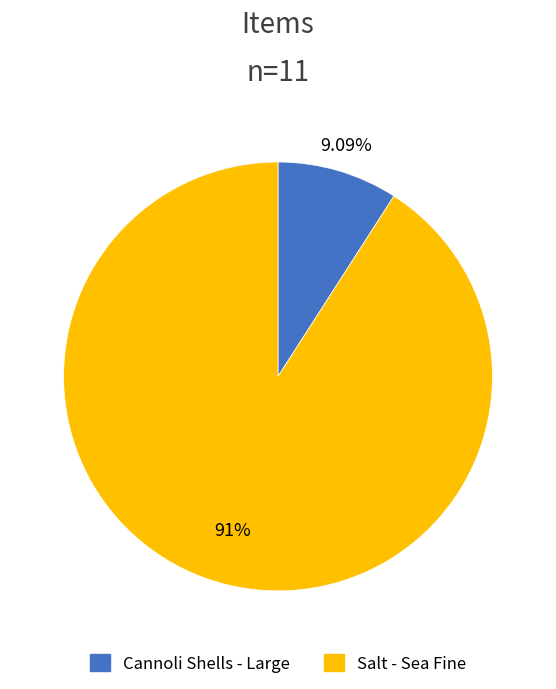

What is the largest slice in the pie chart?

Salt - Sea Fine